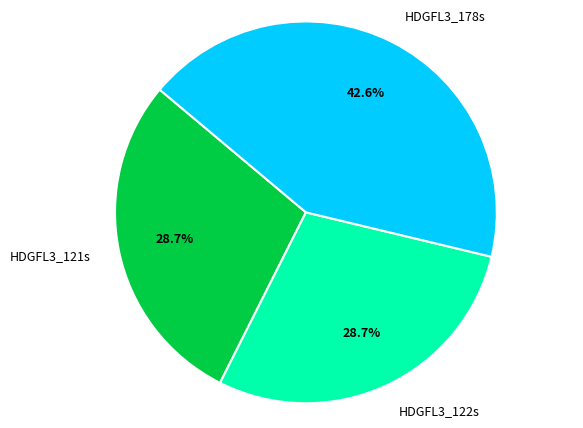

What percentage is the HDGFL3_121s slice, to the nearest percent?

29%